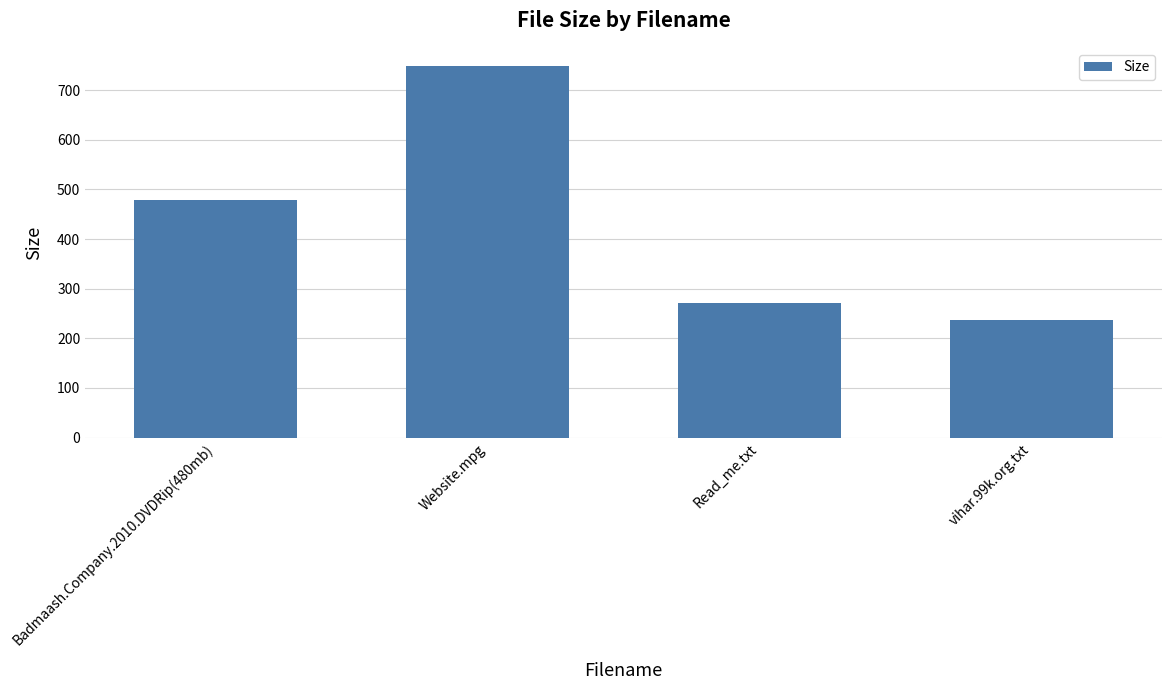

Are the bars grouped side by side (vs. stacked)?

No